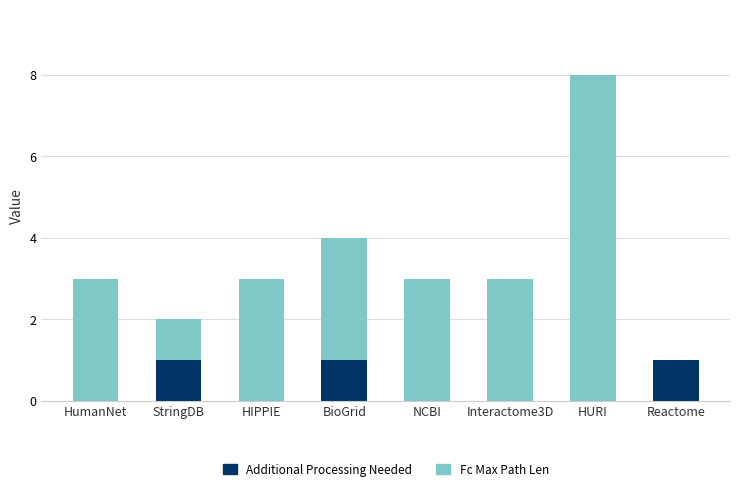

What is the total value across all series at HURI?

8